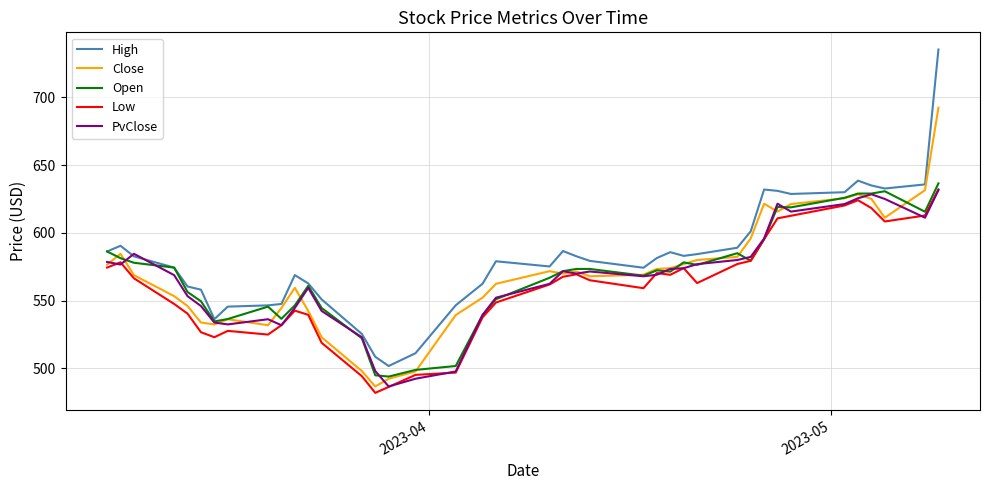

How many lines are shown in the chart?

5